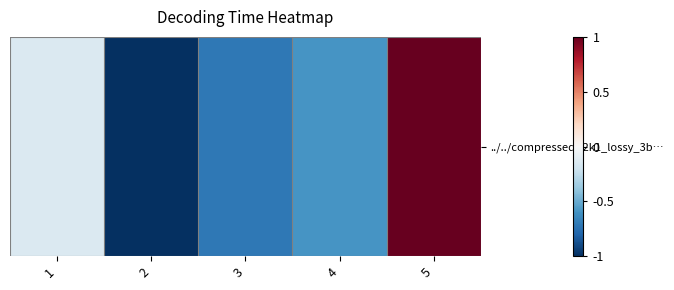

Which has a higher value, 4 or 2?

4